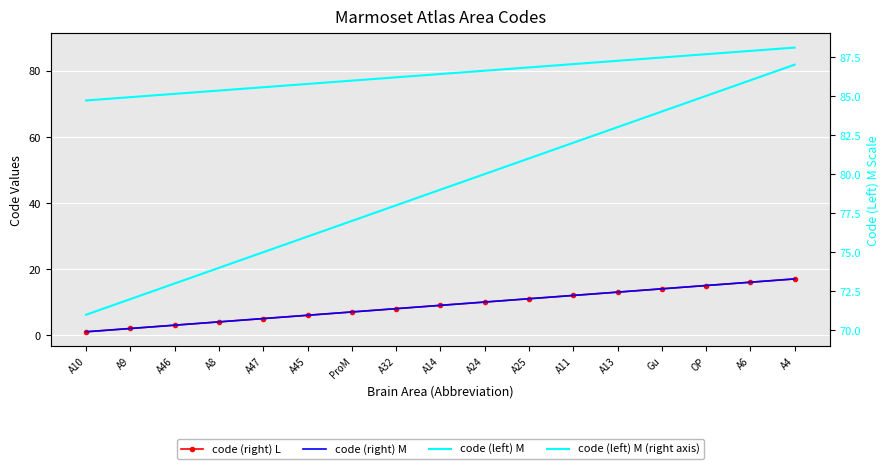

At which category does the chart reach its minimum across all series?

A10